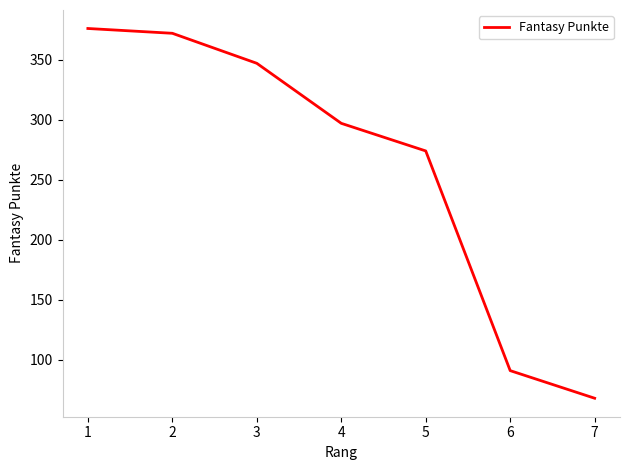

List the labels in order of value, largest first.

1, 2, 3, 4, 5, 6, 7